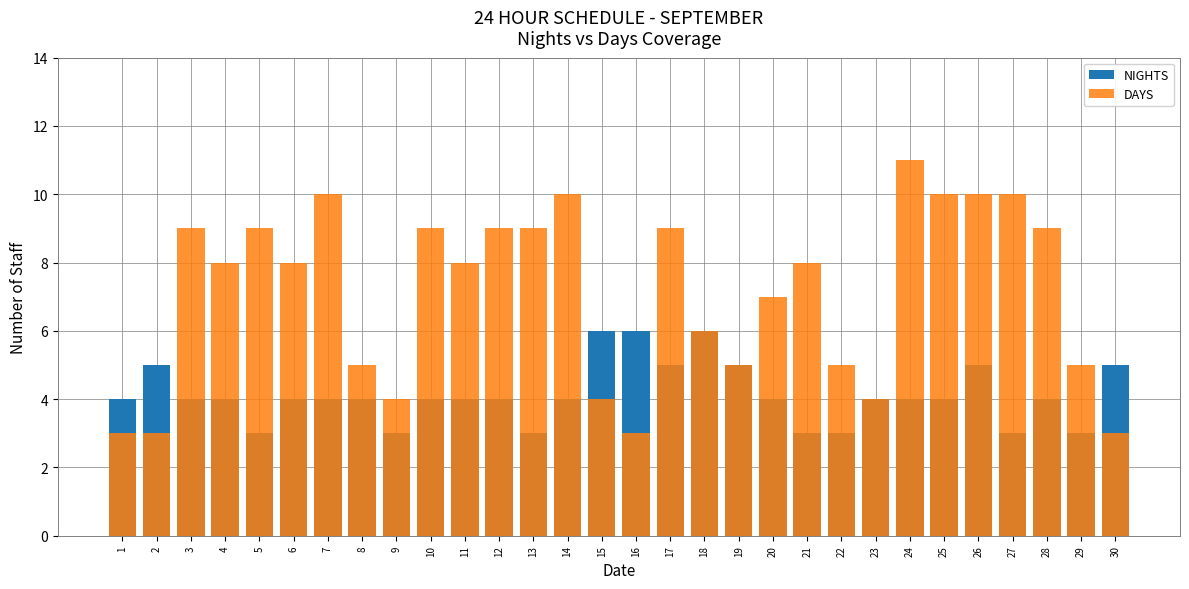

Which has a higher value, 24 or 2?

2